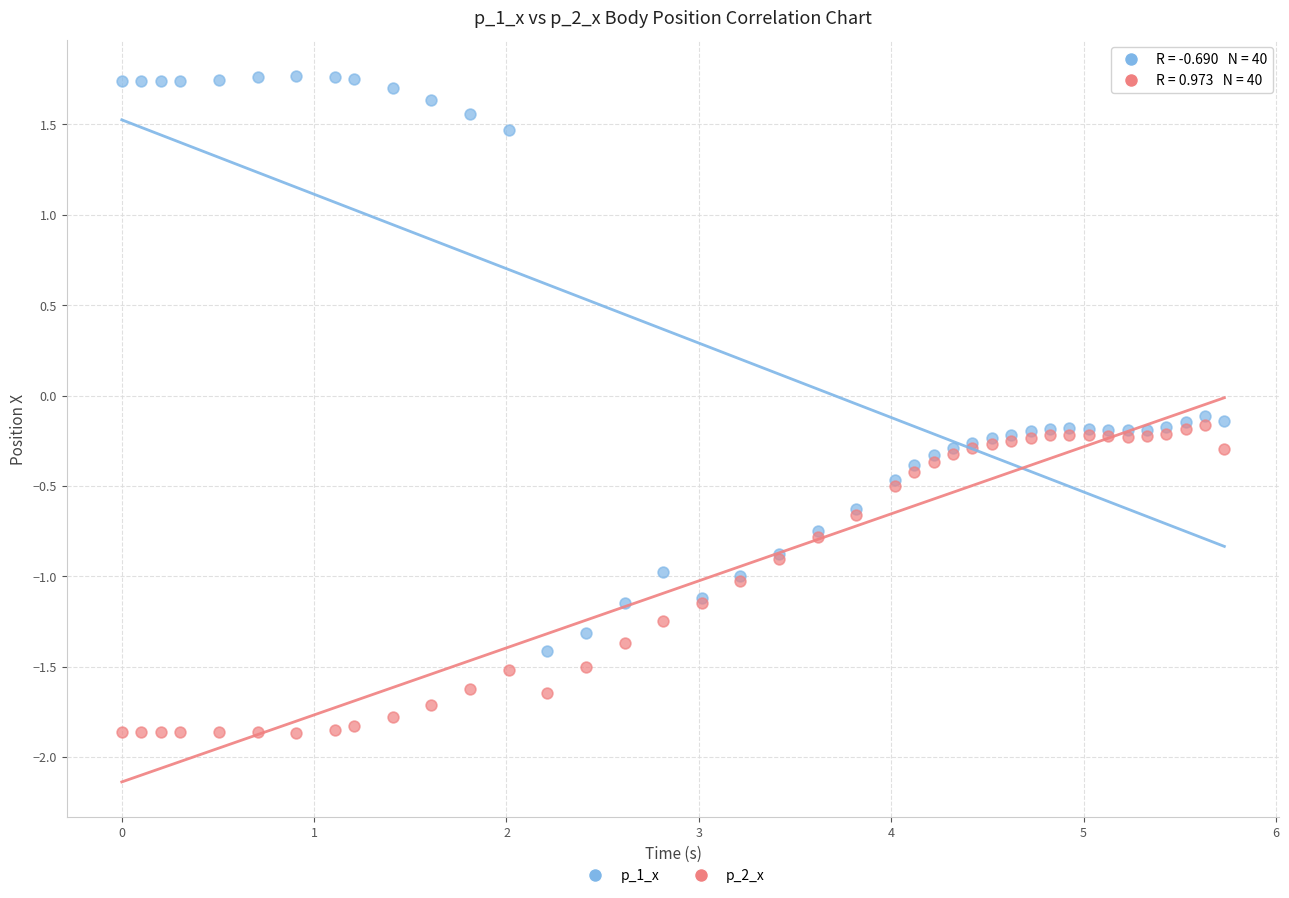

Which series contains the highest Y value?

p_1_x